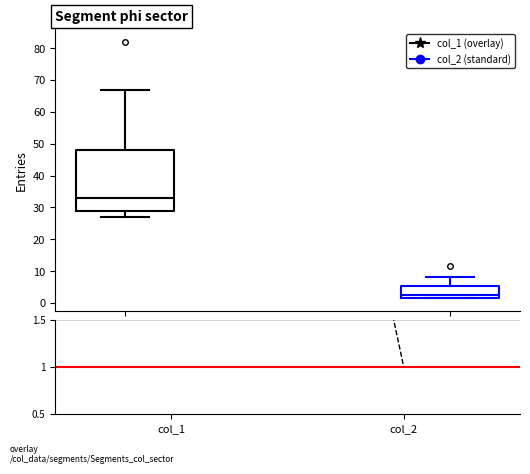

Where does the upper whisker of the box for col_2 end on the y-axis? The values are not printed on the chart, so give them approximately, as read against the axis.

8